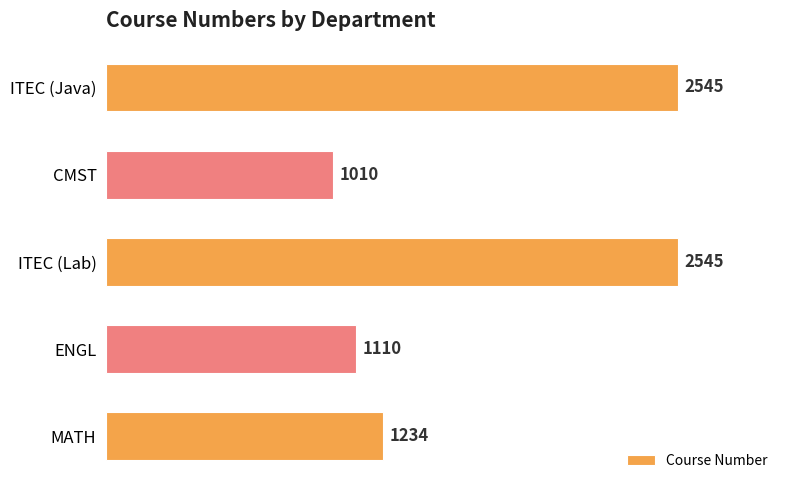

What is the difference between the values at MATH and ITEC (Java)?

1311